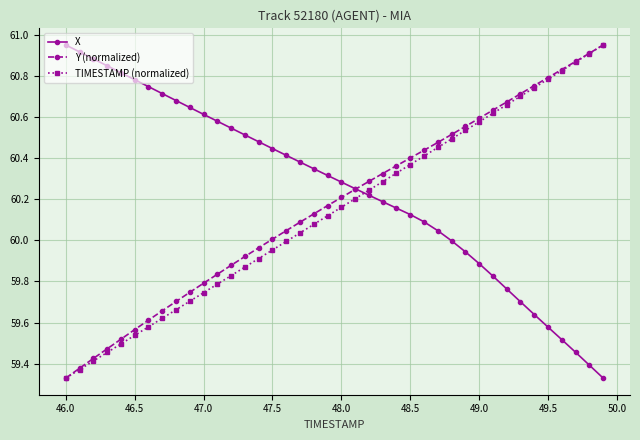

How many distinct data groups are displayed?

3